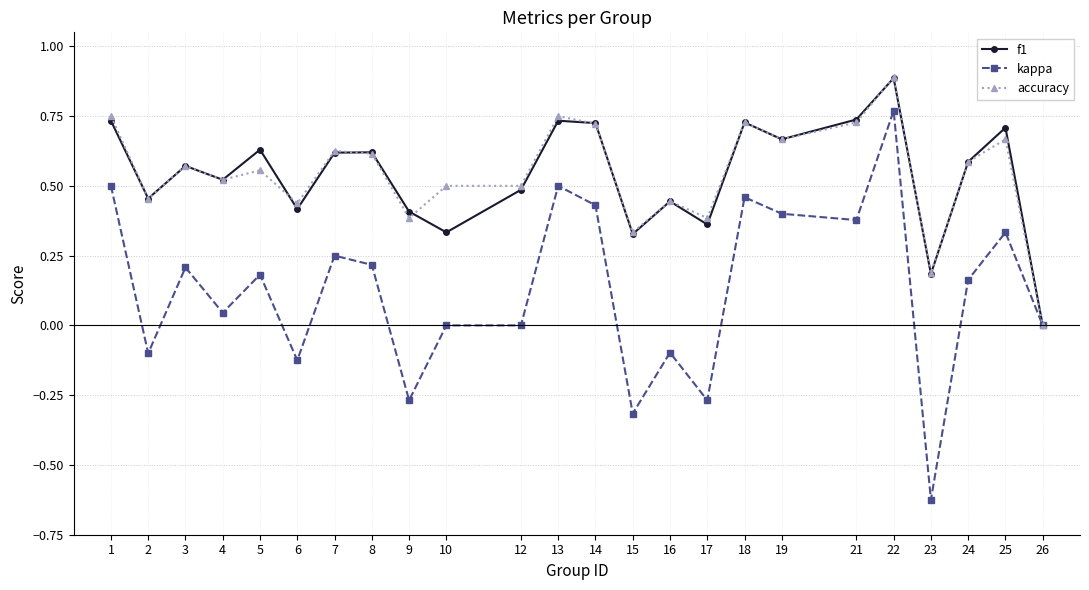

What is the difference between the maximum and minimum values in the kappa series?

1.4